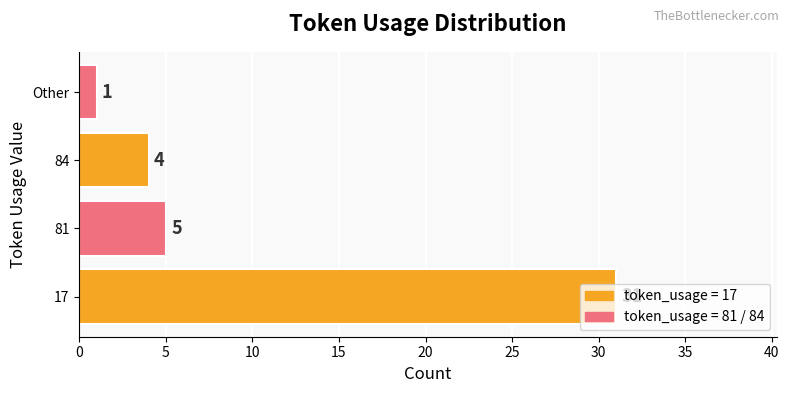

What is the sum of the values at Other and 84?

5